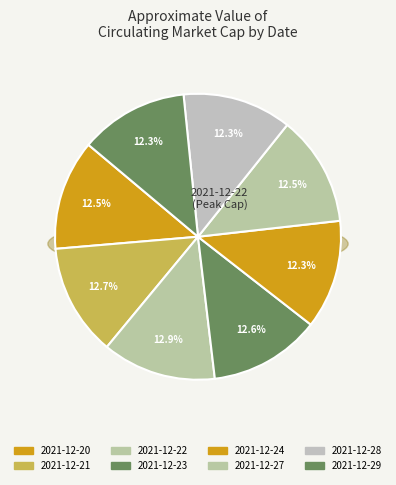

To the nearest percent, what is the difference between the largest and smallest slice percentages?

1%